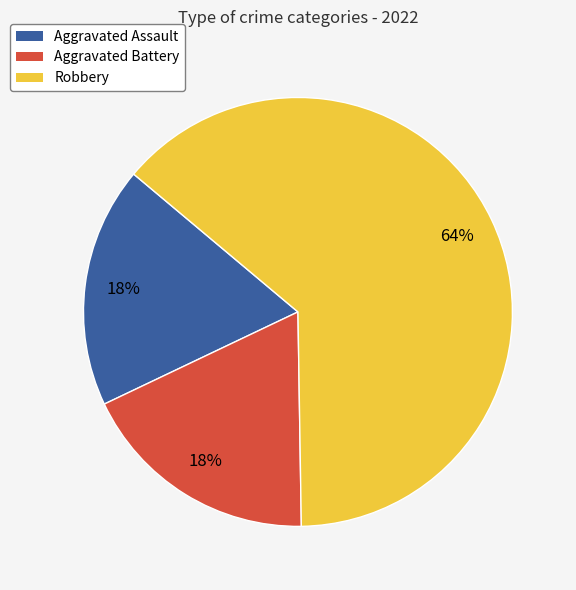

Count the number of slices in the pie.

3